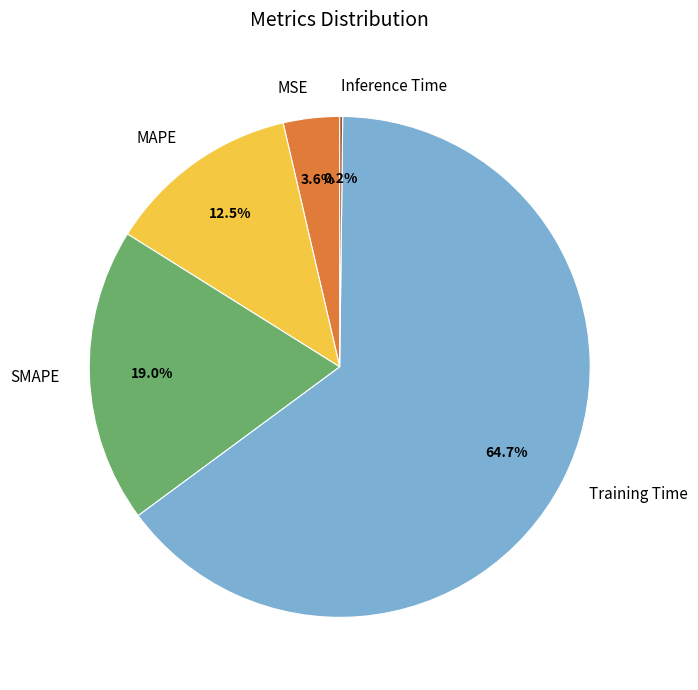

Do SMAPE and MAPE together represent more than half of the pie?

No